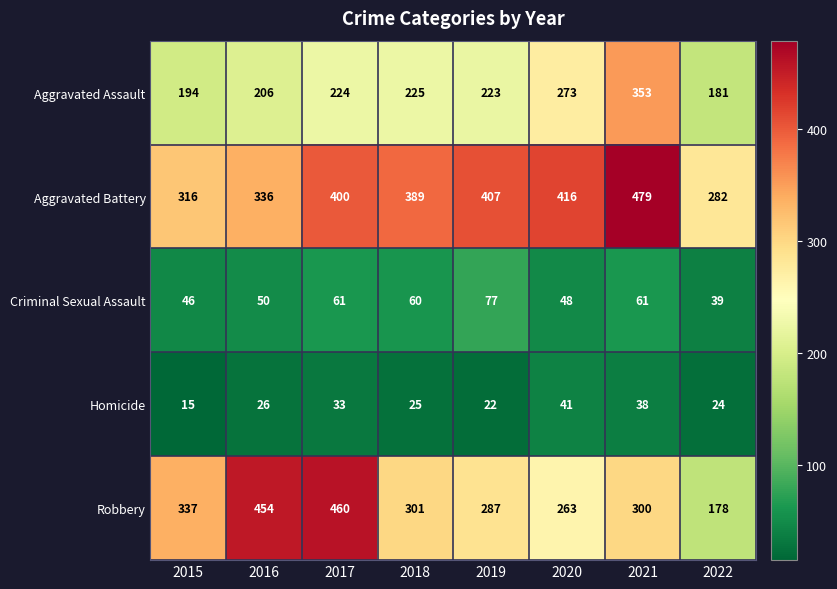

How many values in the Homicide series are below 26?

4